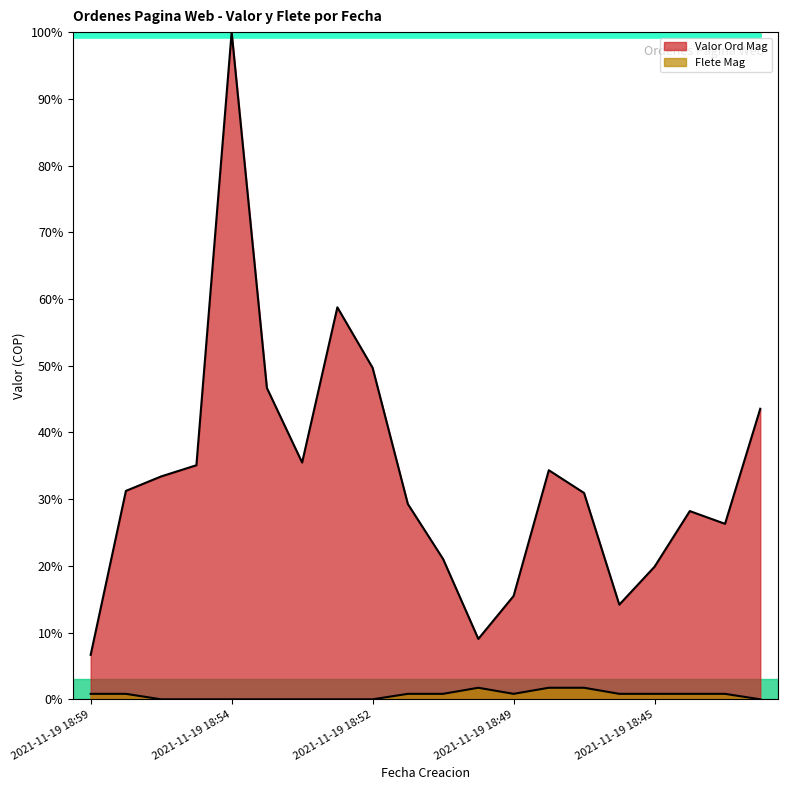

The Valor Ord Mag series shows 29.3 at 2021-11-19 18:51. True or false?

True